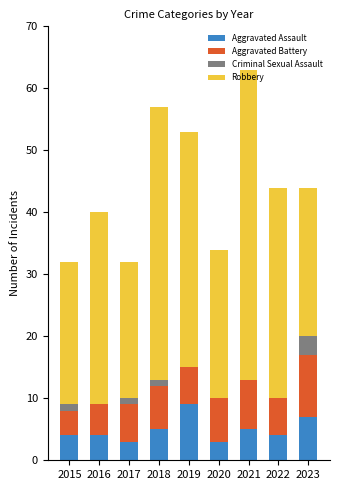

What is the sum of all Aggravated Assault values?

44